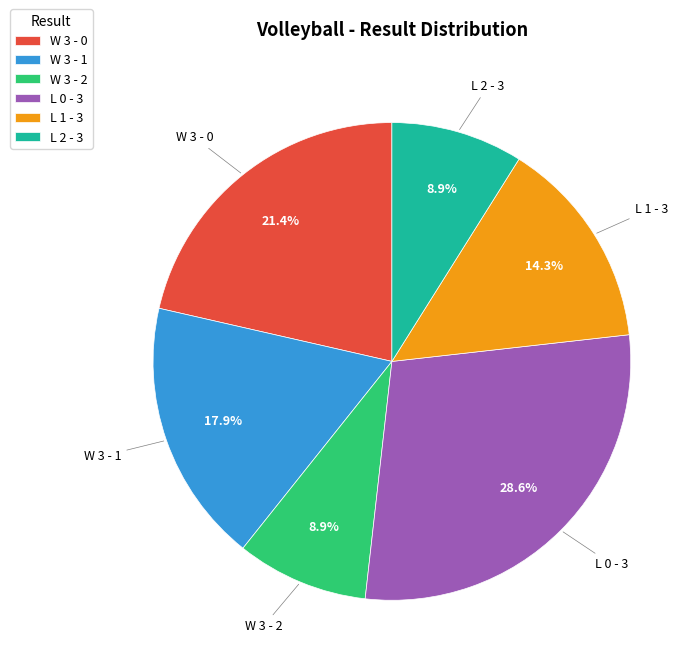

To the nearest percent, what portion does W 3 - 0 represent?

21%